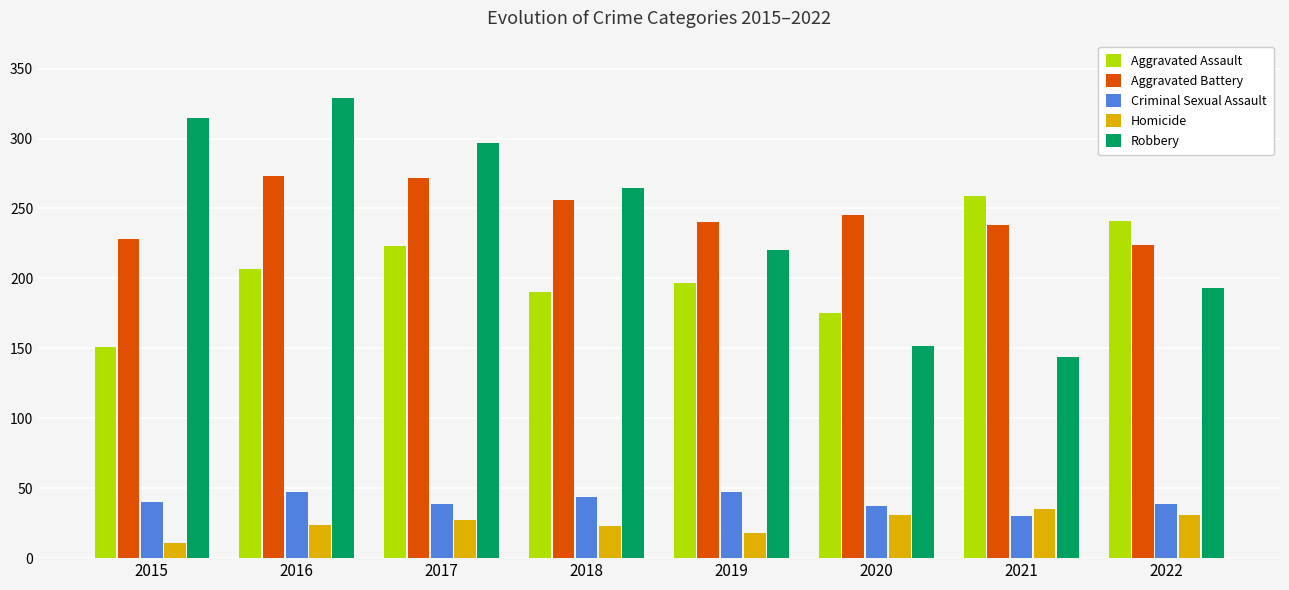

The value of Aggravated Assault at 2016 is 138. True or false?

False